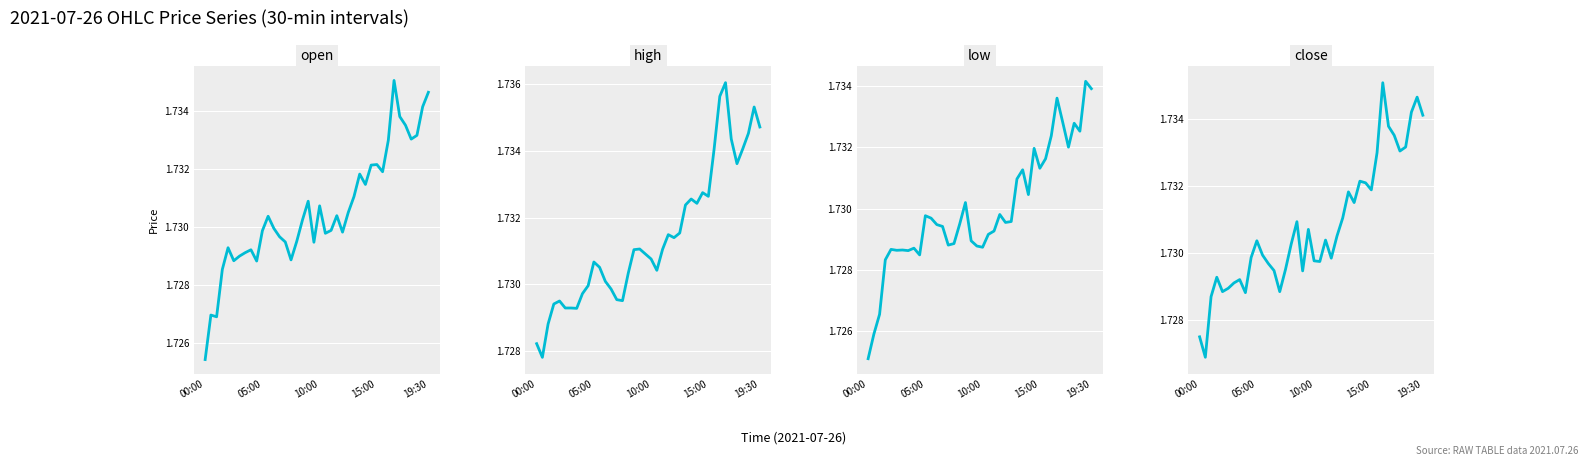

What is the minimum value for close?

1.7